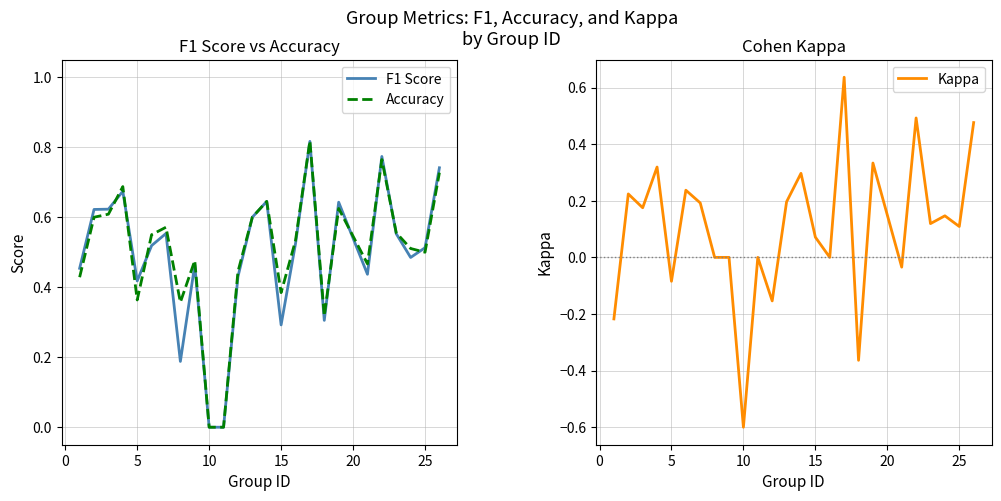

The Accuracy series shows 0.5 at 25. True or false?

True